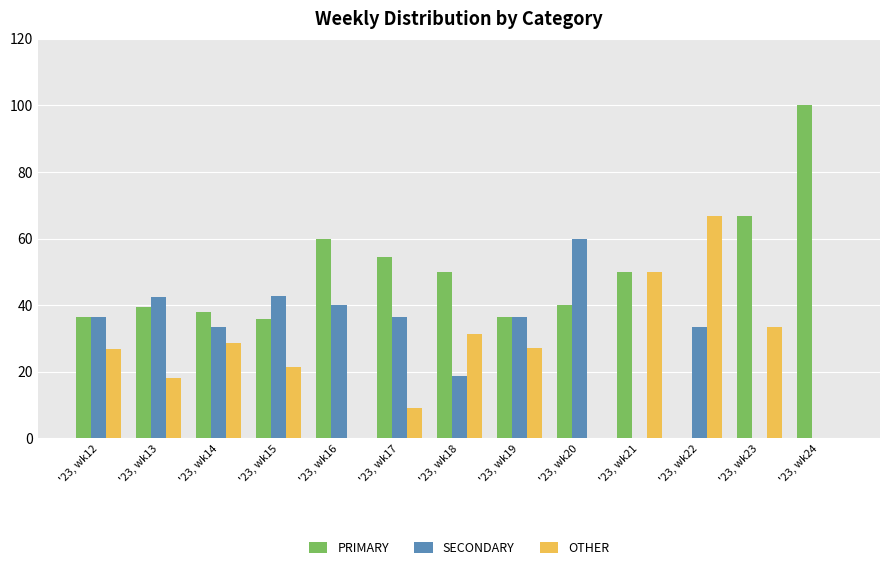

How many data points does each series have?

13